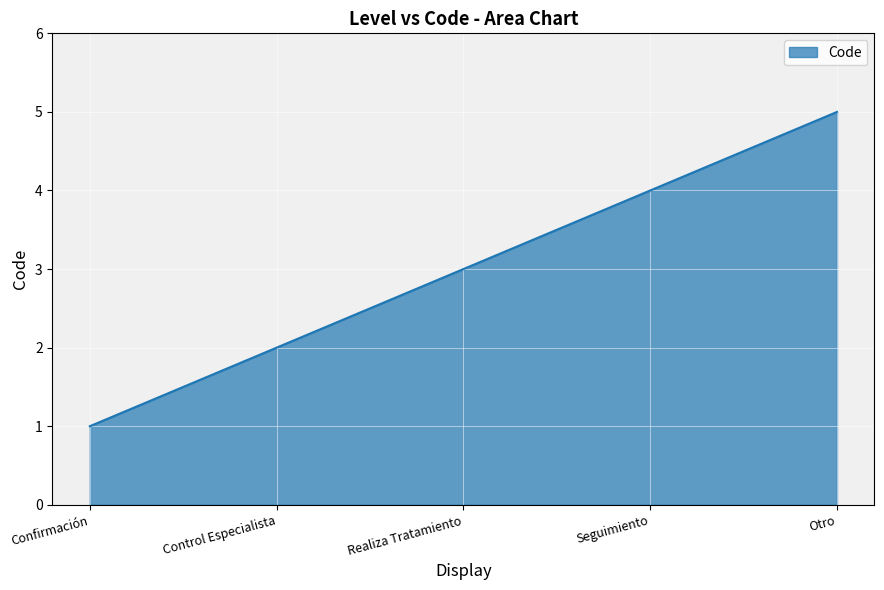

What position from the left is Otro?

5